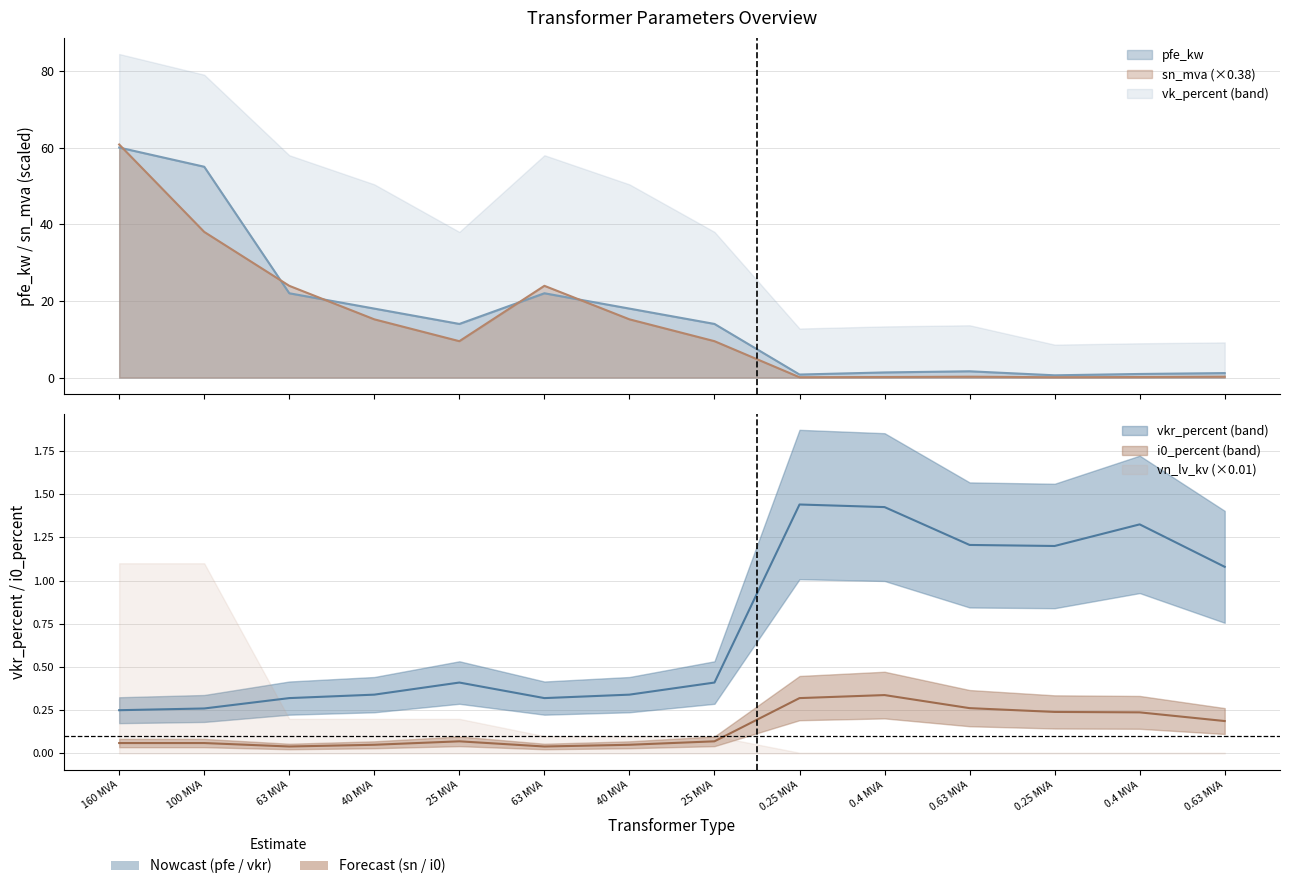

The value of pfe_kw at 25 MVA is 22.7. True or false?

False